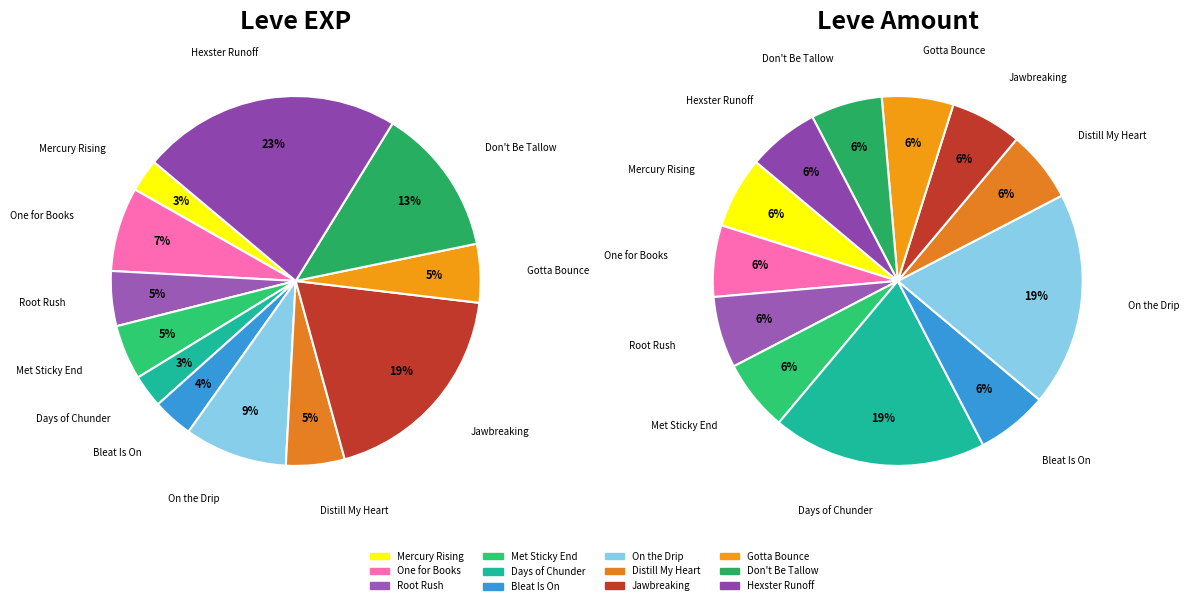

True or false: The Bleat Is On accounts for 4% of the total.

True